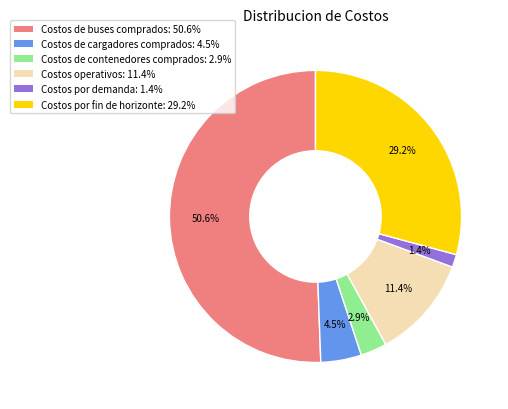

The Costos por fin de horizonte slice represents 29% of the pie. True or false?

True